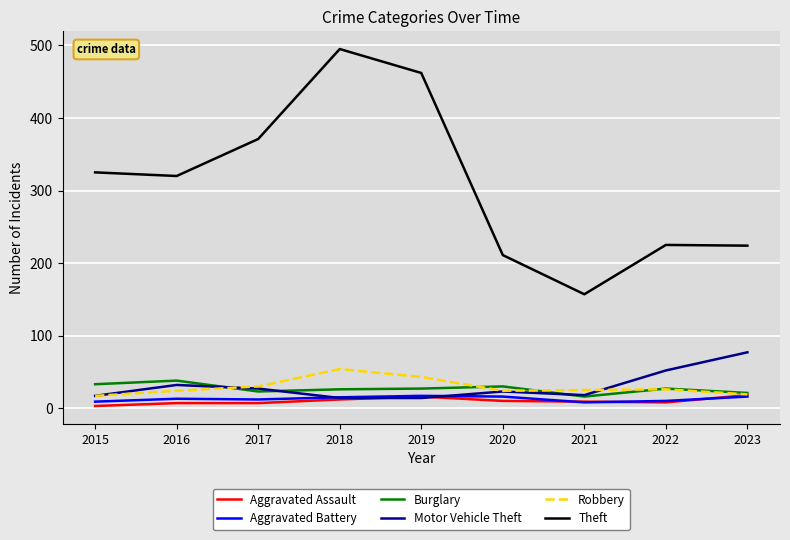

What are all the series names shown in the legend?

Aggravated Assault, Aggravated Battery, Burglary, Motor Vehicle Theft, Robbery, Theft